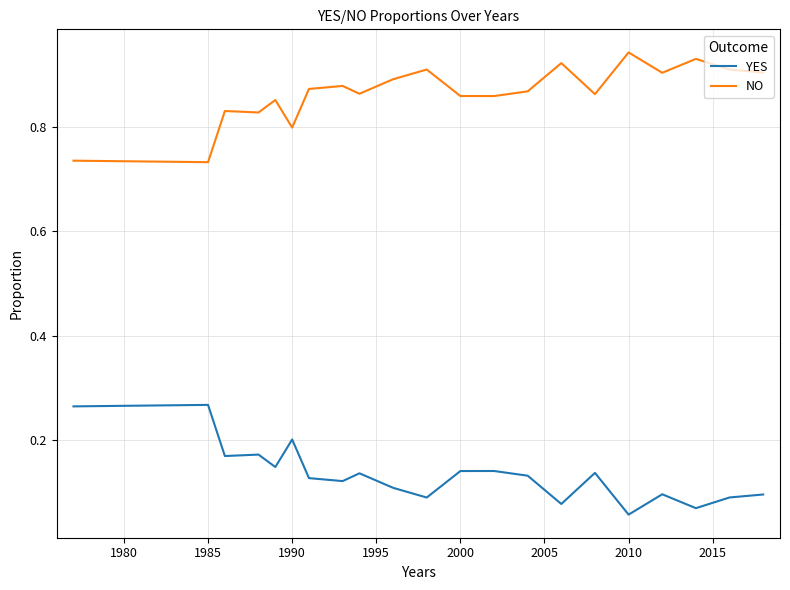

True or false: NO and YES intersect in this chart.

False